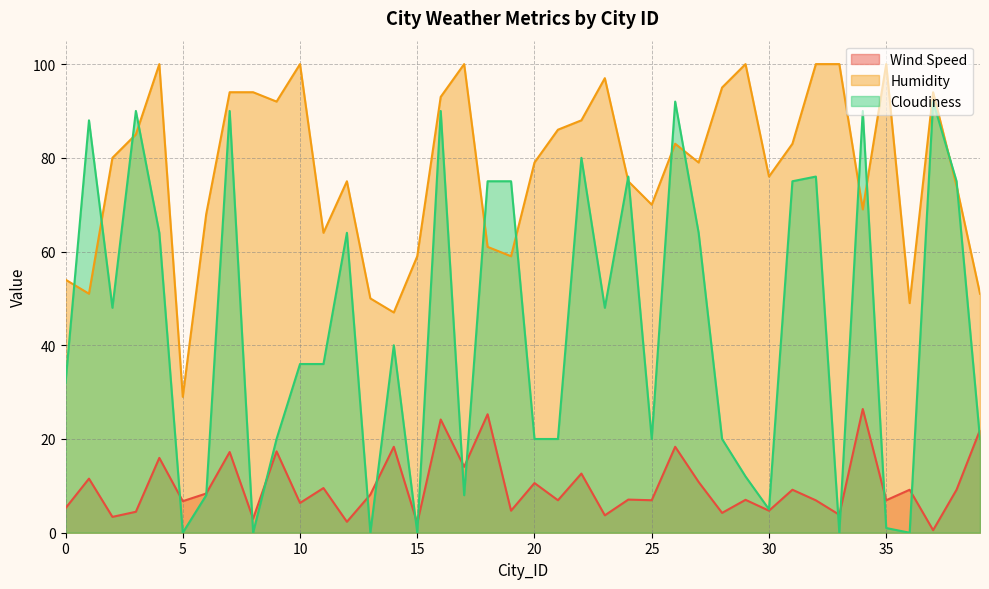

How many data points in Cloudiness are less than 40?

20